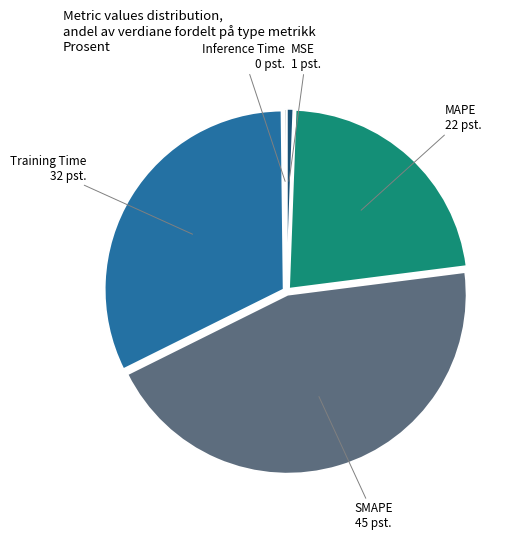

True or false: MAPE 22 pst. accounts for 34% of the total.

False